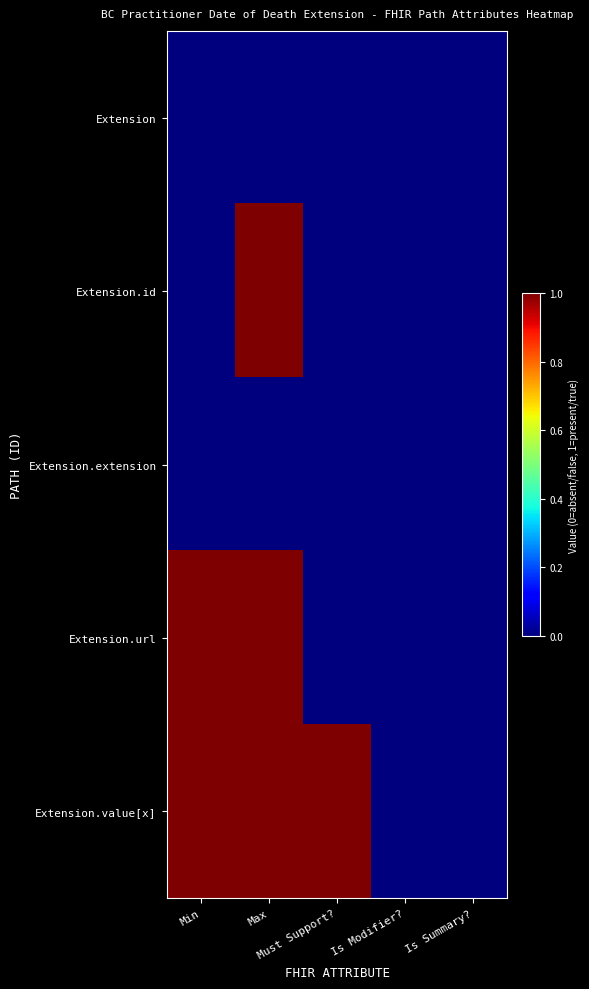

Which series has the largest total across all categories?

Extension.value[x]